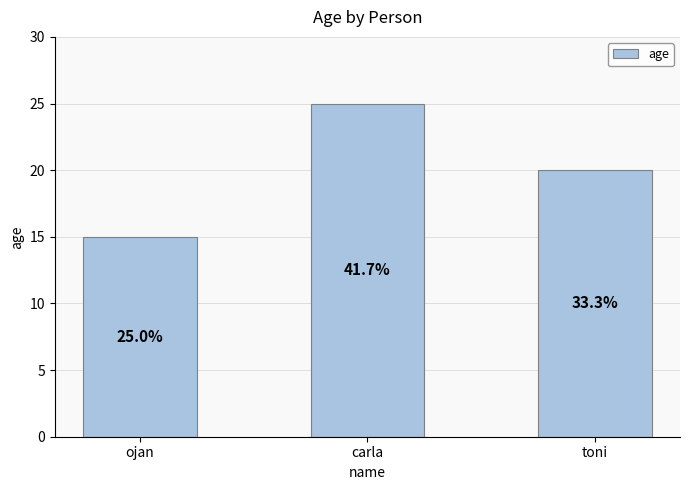

Are the bars horizontal?

No